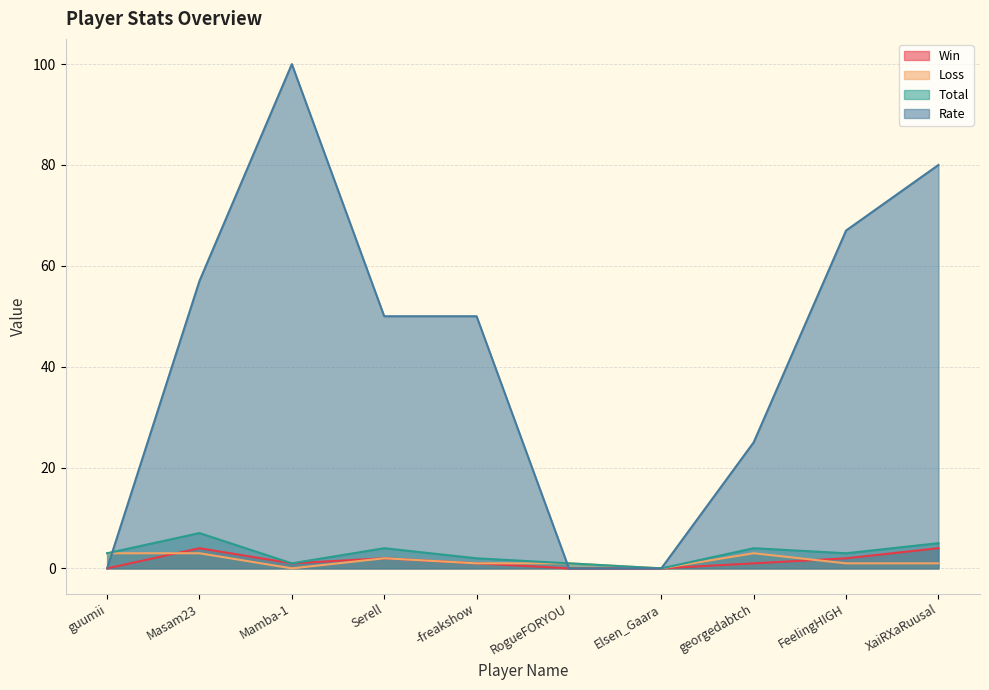

How many interior local valleys does the Win series have?

1